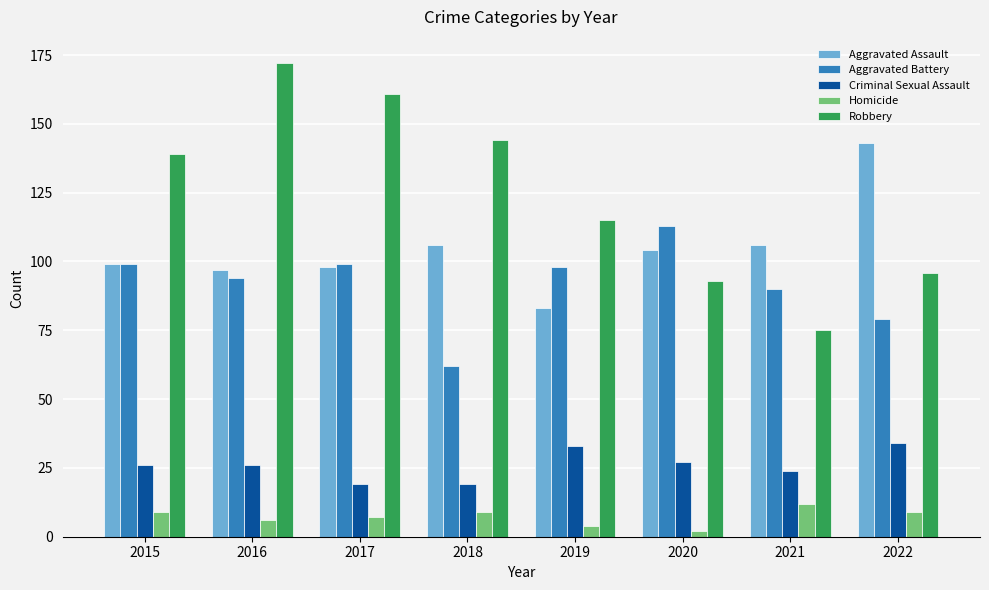

What is the average value of the Aggravated Battery series?

92